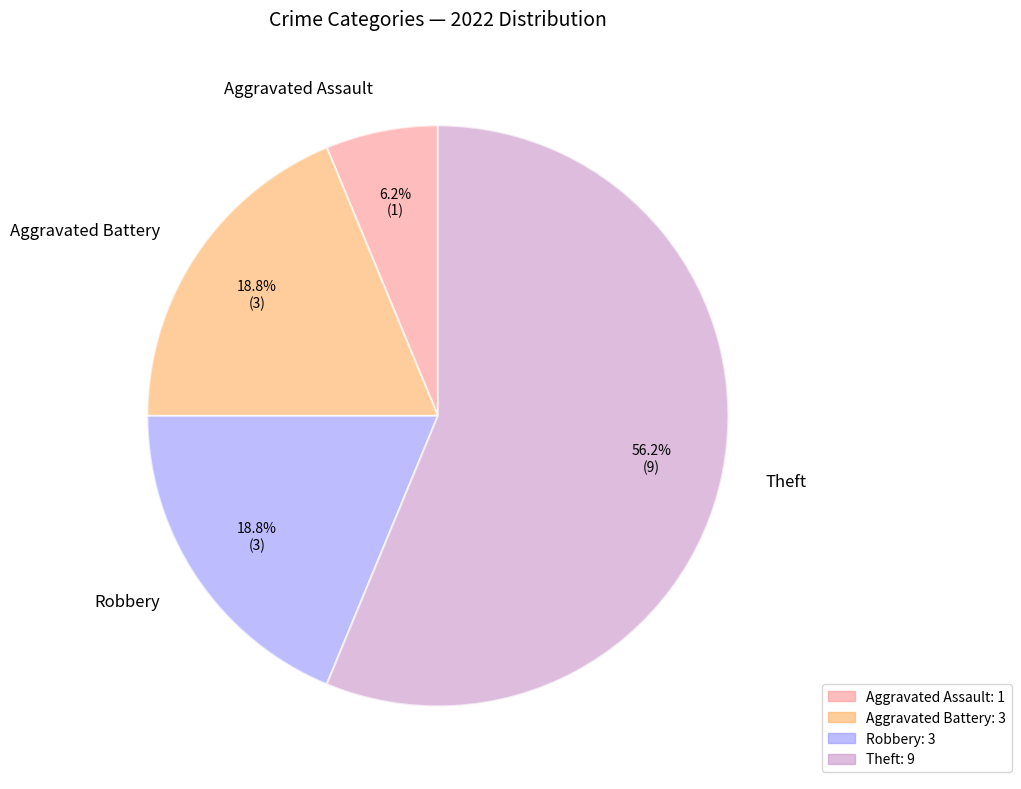

Approximately how many times larger is the value at Theft compared to Aggravated Battery?

3.0